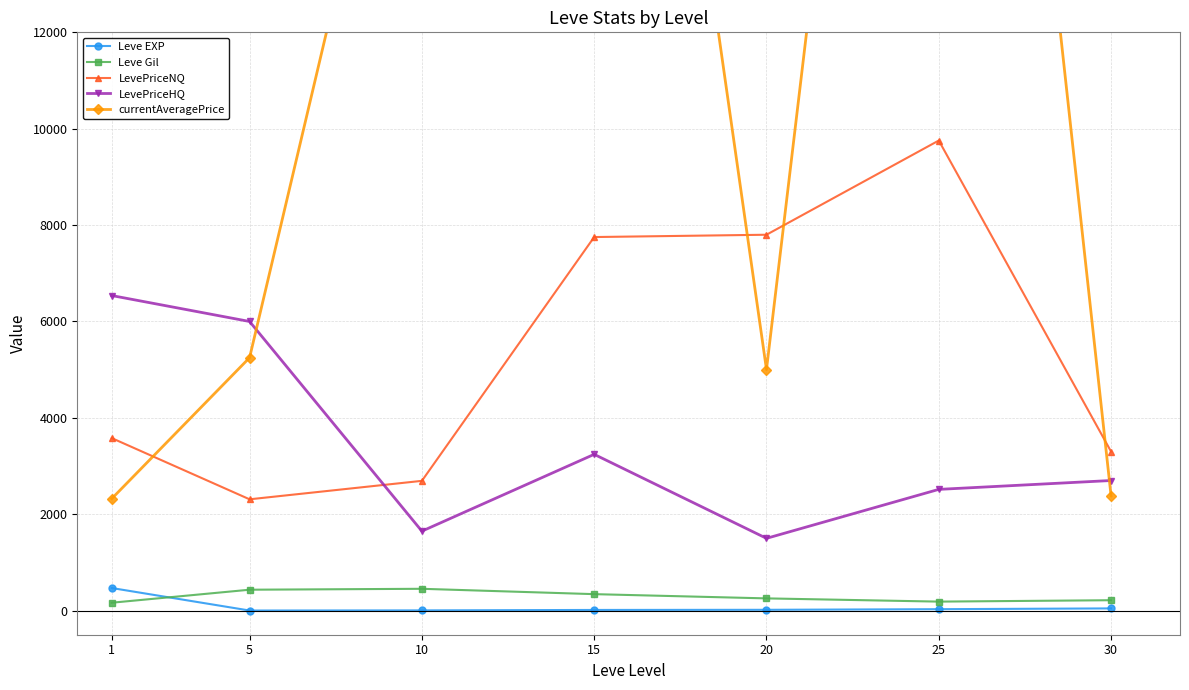

In Leve Gil, how many points are higher than both neighbors (excluding endpoints)?

1